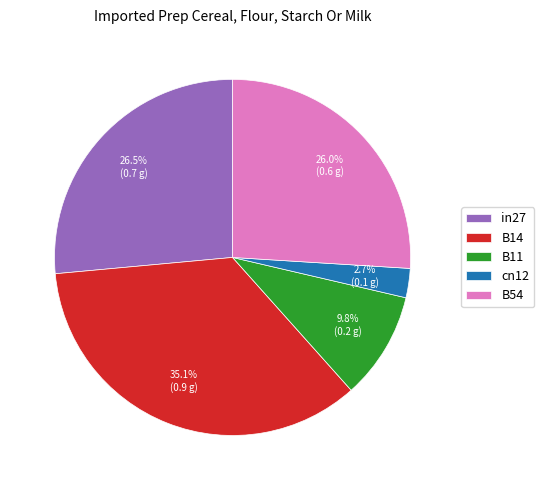

To the nearest percent, what is the average slice percentage?

20%